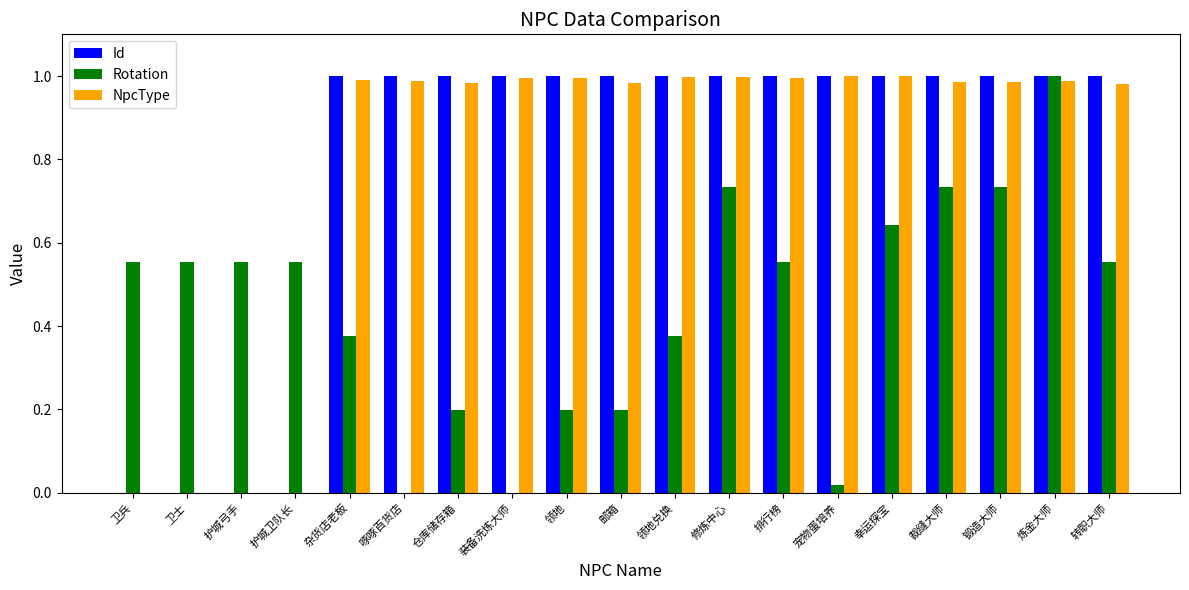

At which category is the sum across all series the highest?

炼金大师